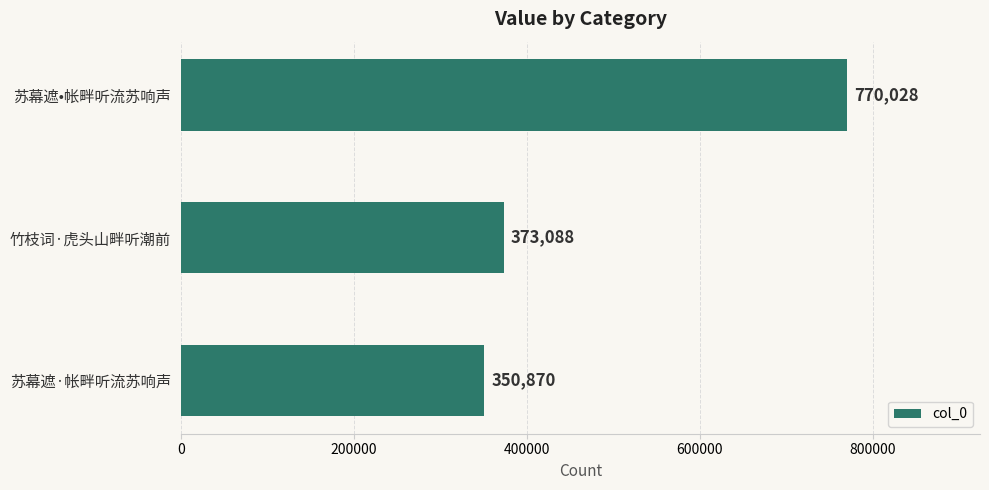

What value does the data have at 苏幕遮•帐畔听流苏响声, to the nearest 100?

770000